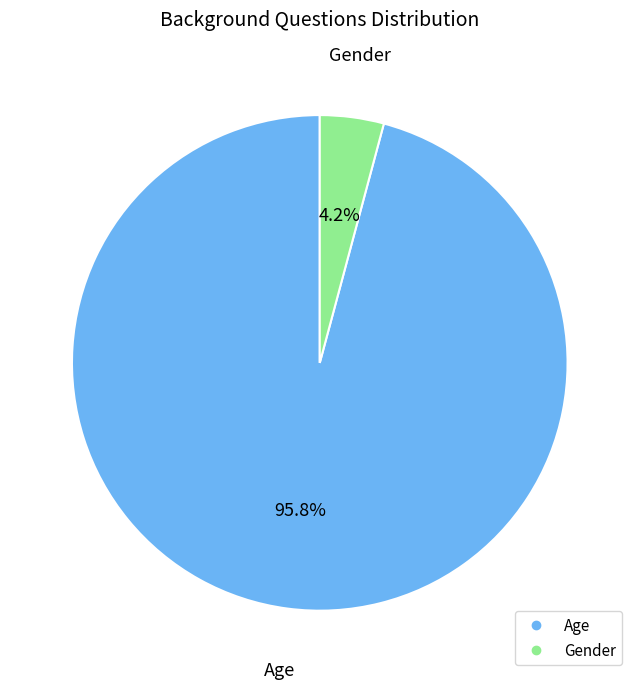

True or false: Gender accounts for 4% of the total.

True